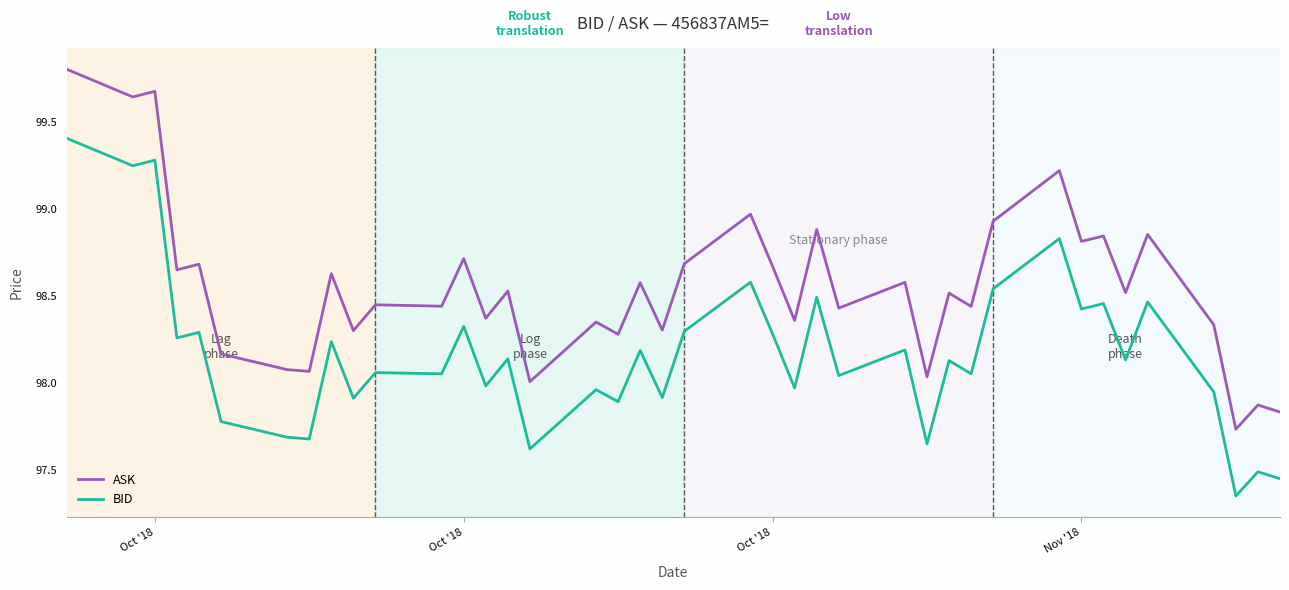

Which series has the widest spread of values?

ASK